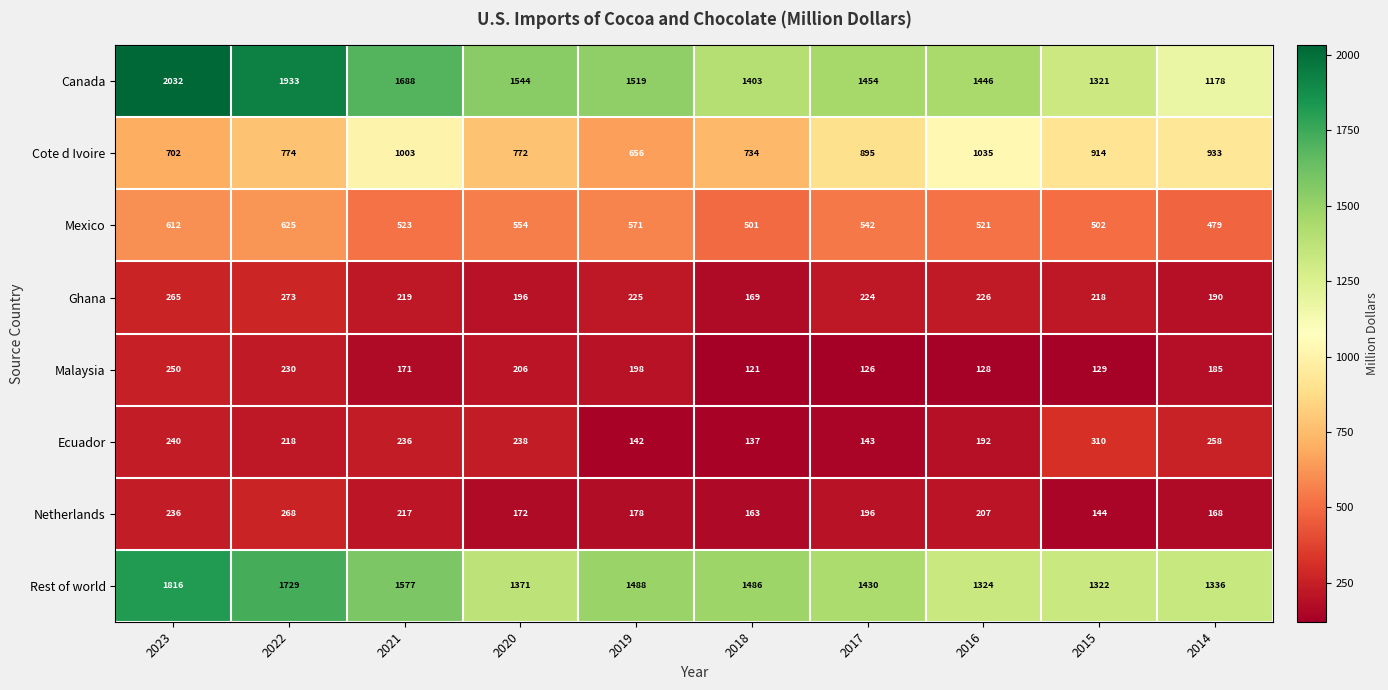

Which series has the largest total across all categories?

Canada